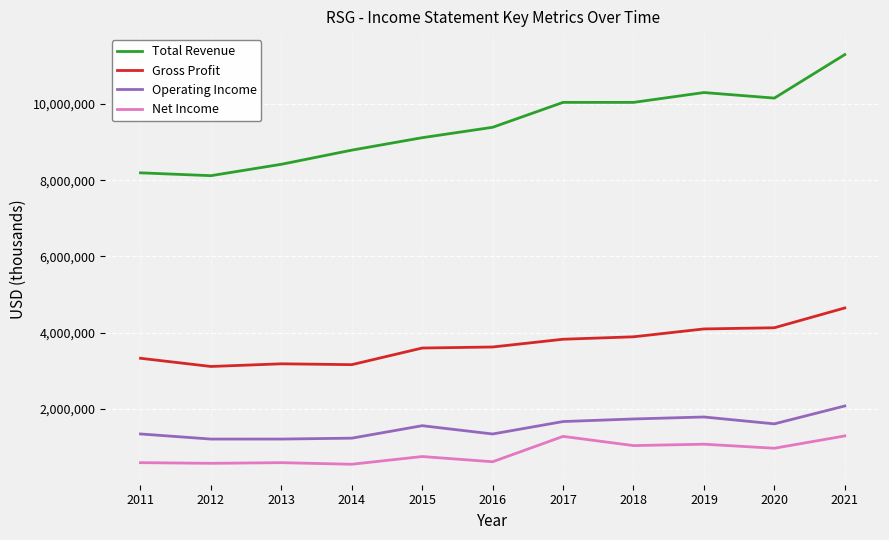

What is the maximum value for Gross Profit?

4648000